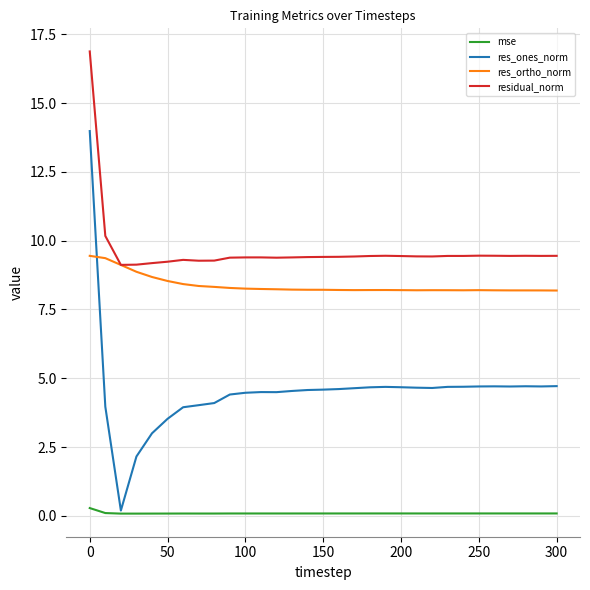

What is the maximum value for res_ones_norm?

14.0